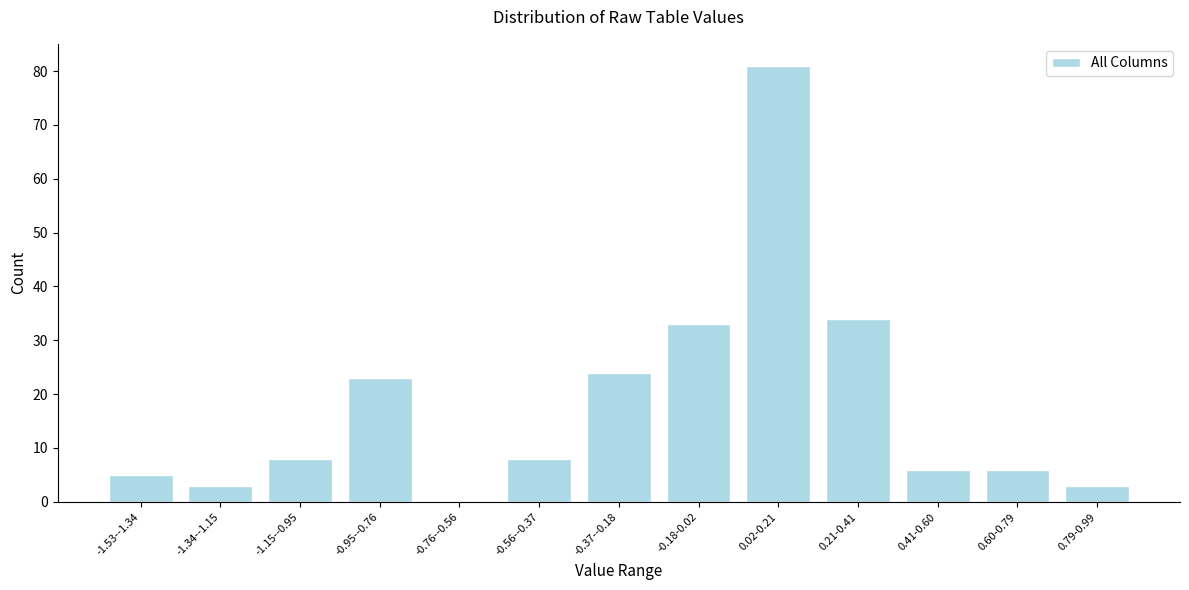

Reading left to right, extract all data points from this chart.

-1.53--1.34=5	-1.34--1.15=3	-1.15--0.95=8	-0.95--0.76=23	-0.76--0.56=0	-0.56--0.37=8	-0.37--0.18=24	-0.18-0.02=33	0.02-0.21=81	0.21-0.41=34	0.41-0.60=6	0.60-0.79=6	0.79-0.99=3